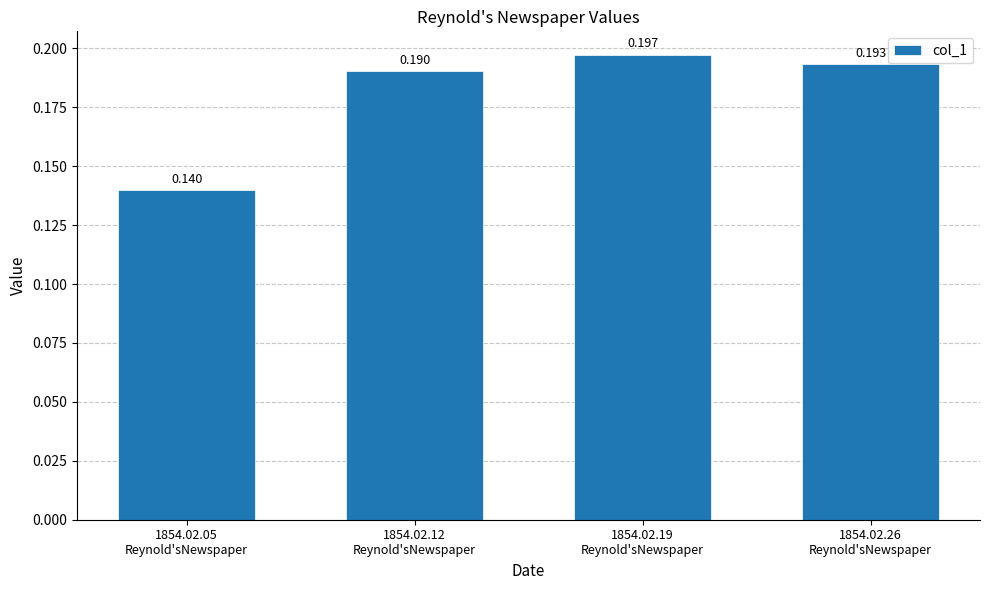

True or false: the data shows 0.1 at 1854.02.05
Reynold'sNewspaper.

True